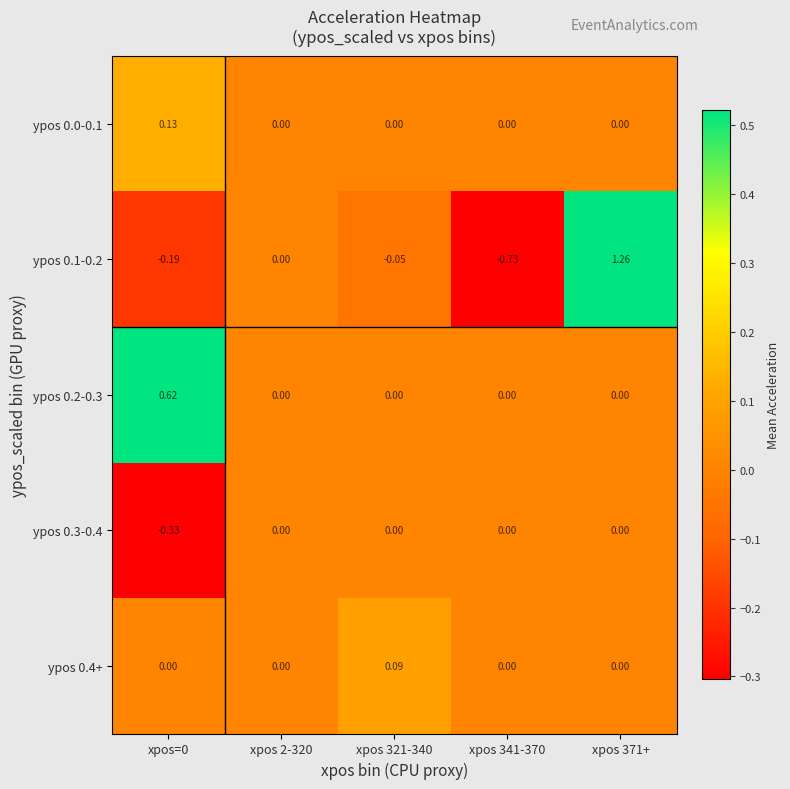

Rank the series by their maximum value, from lowest to highest.

ypos 0.3-0.4, ypos 0.4+, ypos 0.0-0.1, ypos 0.2-0.3, ypos 0.1-0.2